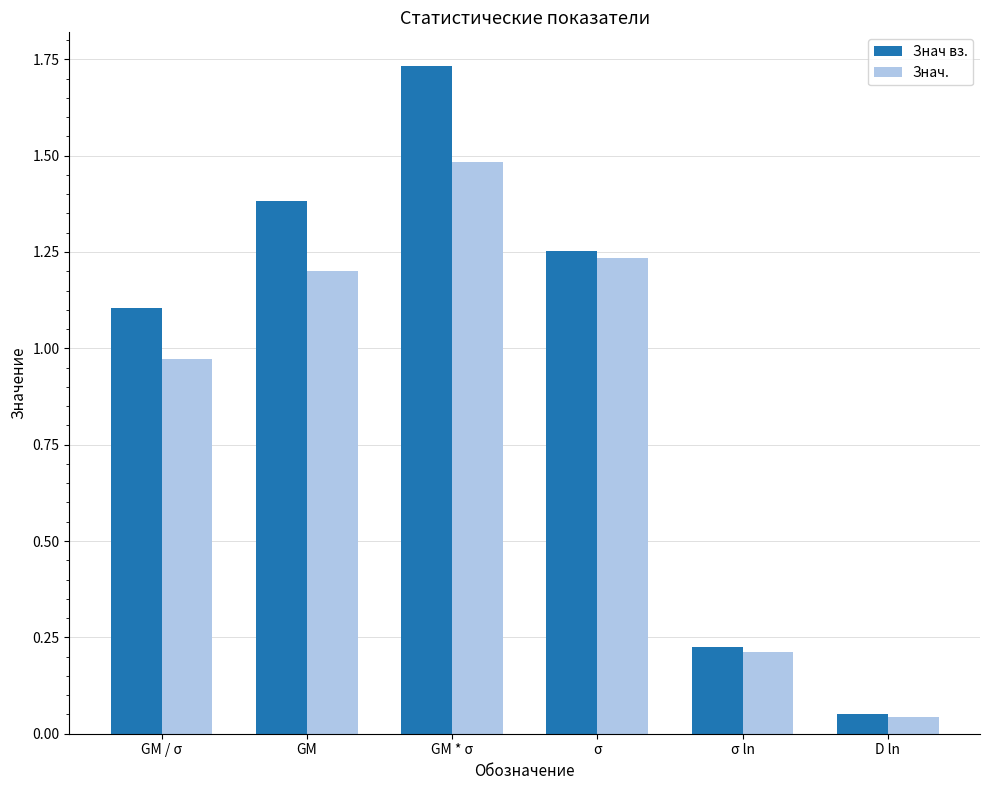

Between GM * σ and σ, which series saw the biggest shift?

Знач вз.